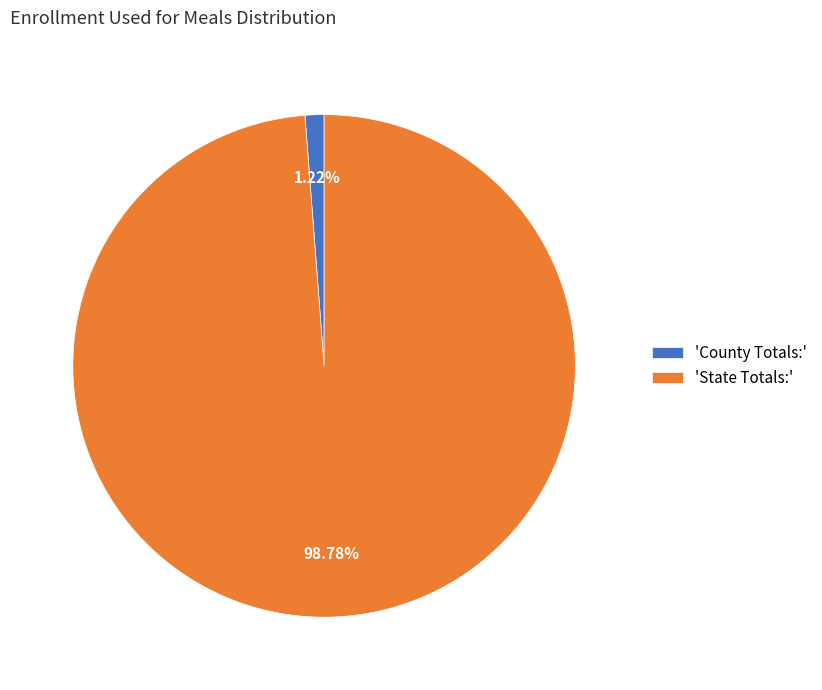

Which category has the smallest portion of the pie?

County Totals: